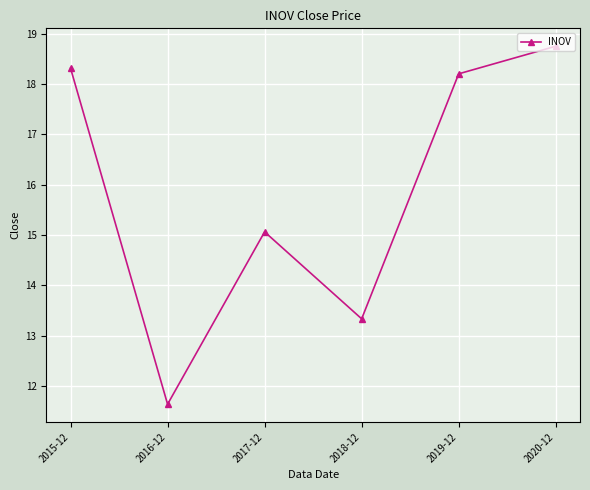

At which category does the chart reach its peak across all series?

2020-12